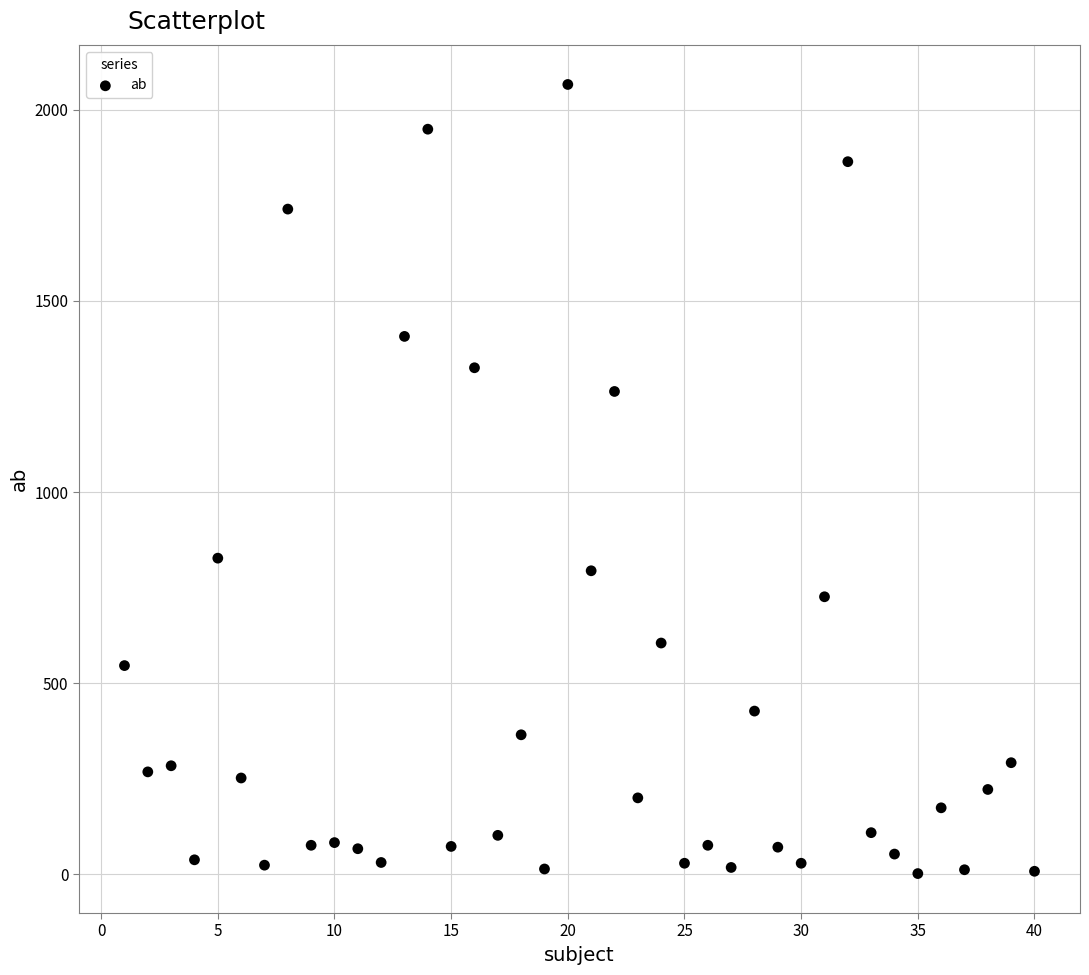

What is the range of X values (max minus min)?

39